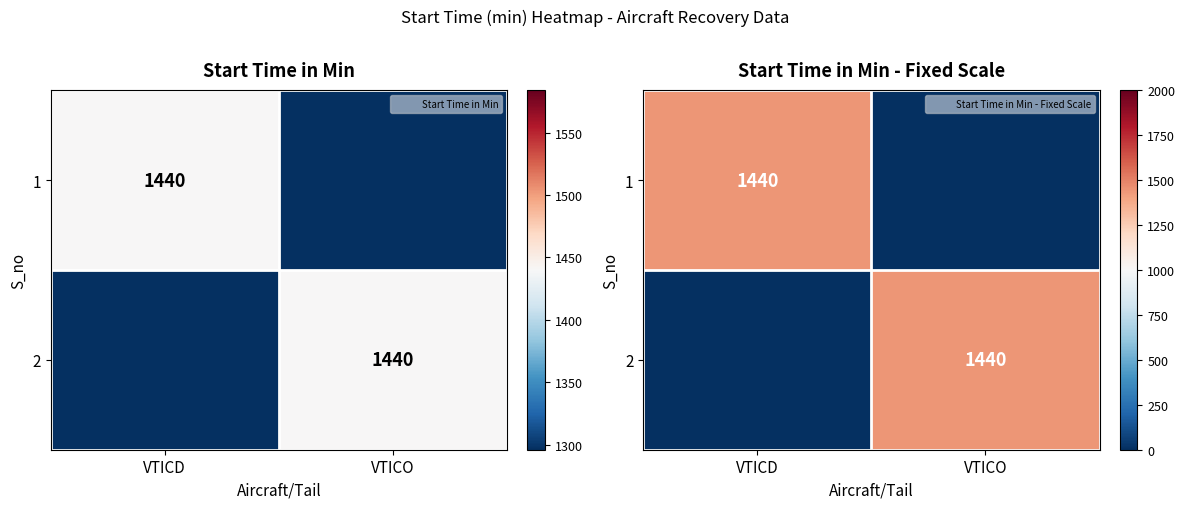

What is the highest value of the 2 series?

1440